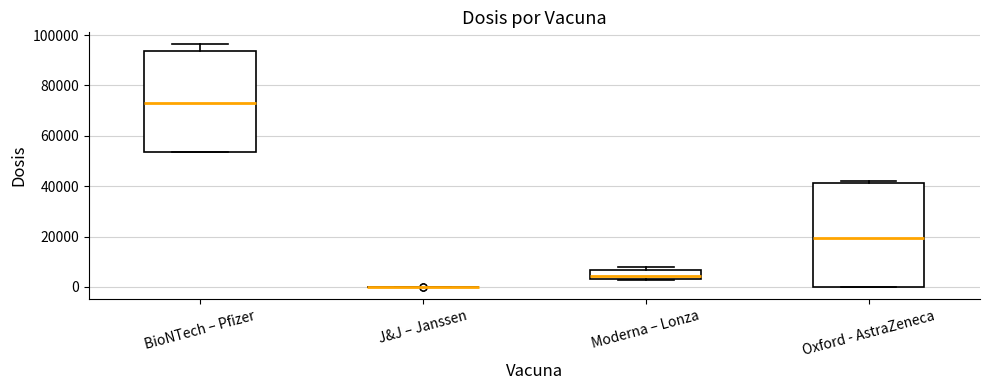

Where is the upper edge of the box for Moderna – Lonza on the y-axis? The values are not printed on the chart, so give them approximately, as read against the axis.

6000